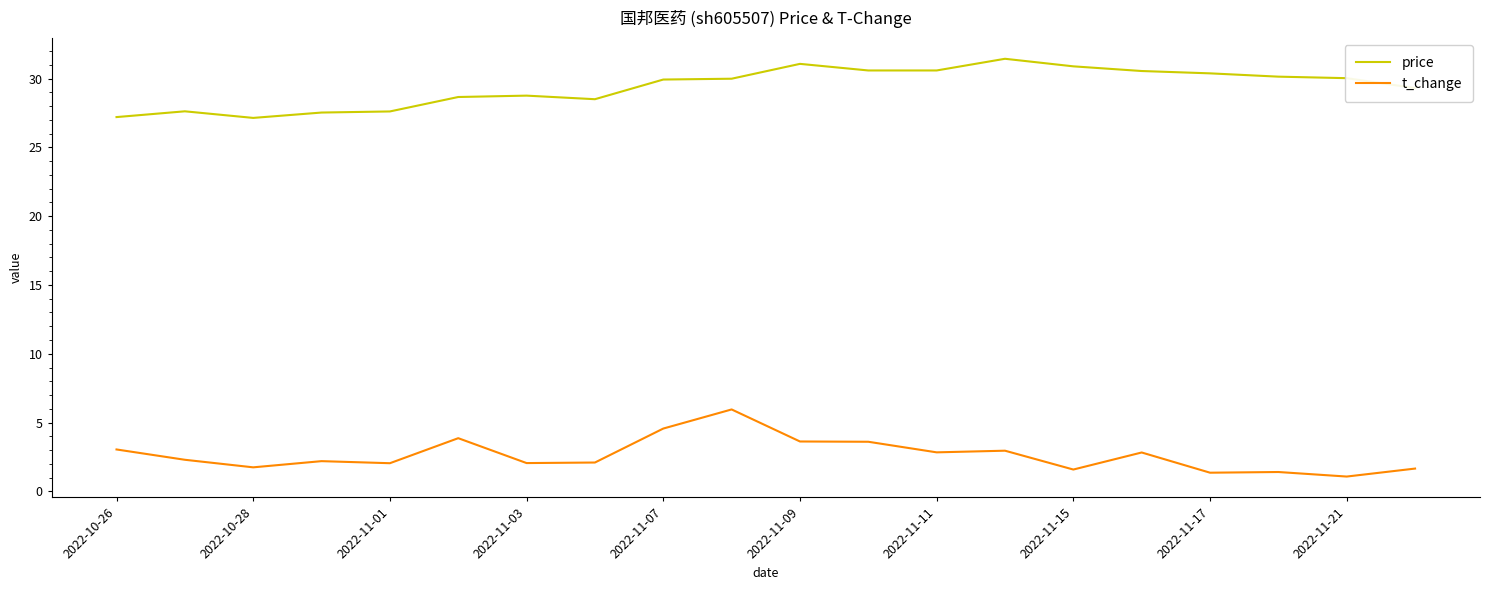

True or false: t_change and price intersect in this chart.

False